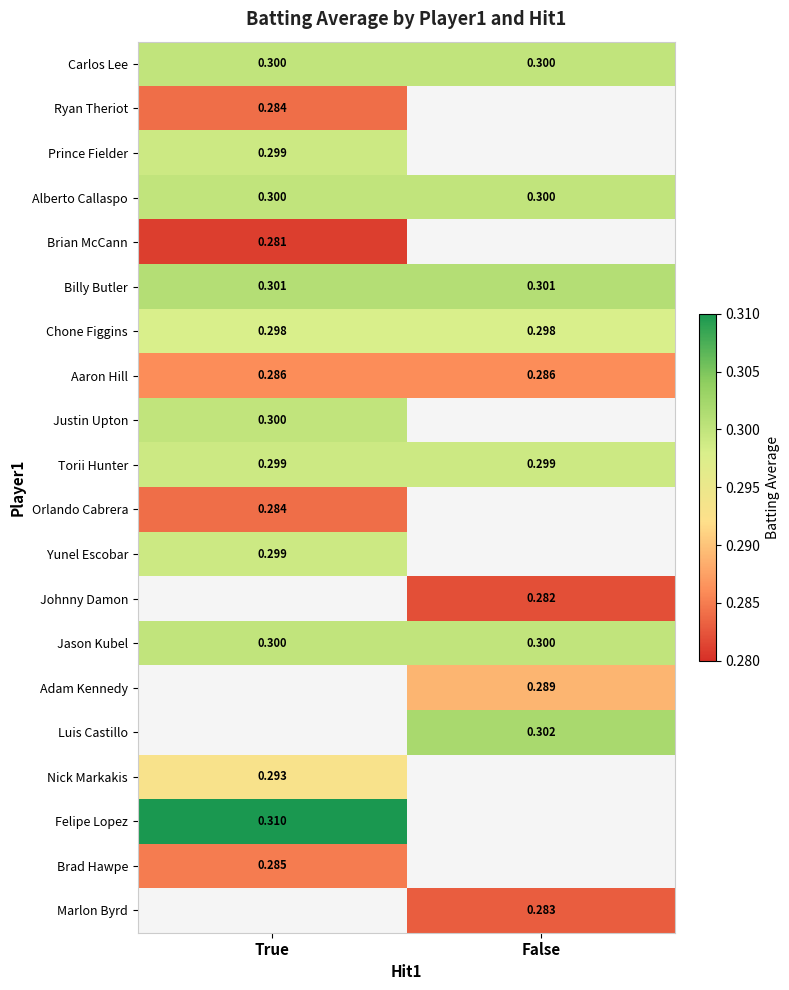

Is the value of Jason Kubel at True greater than the value of Marlon Byrd at False?

Yes